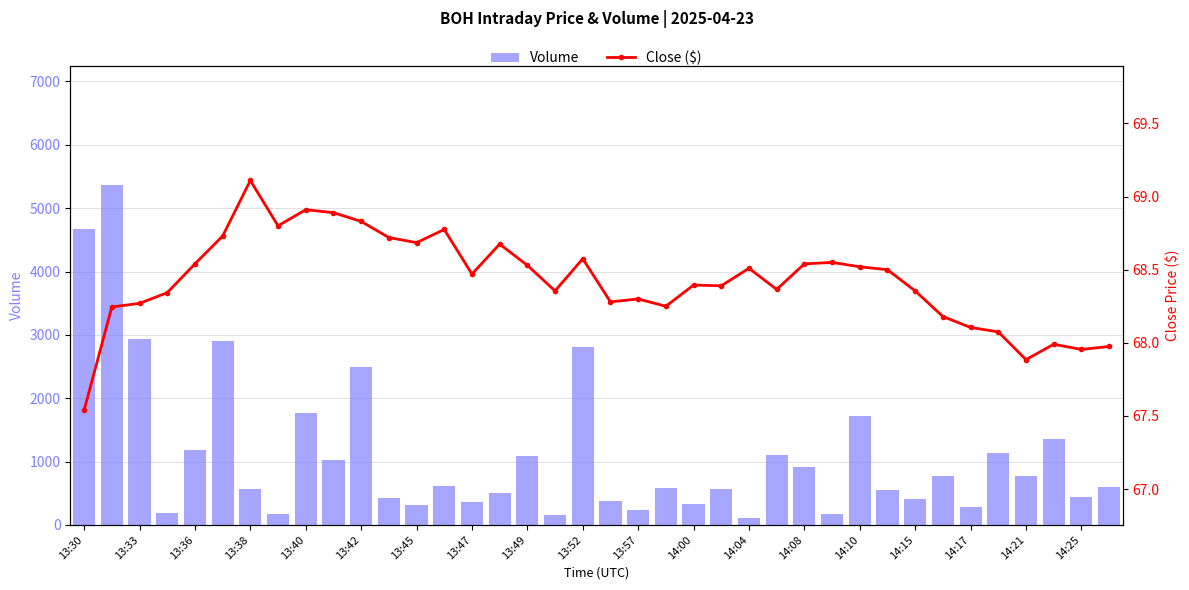

What is the sum of all Volume values?

42012